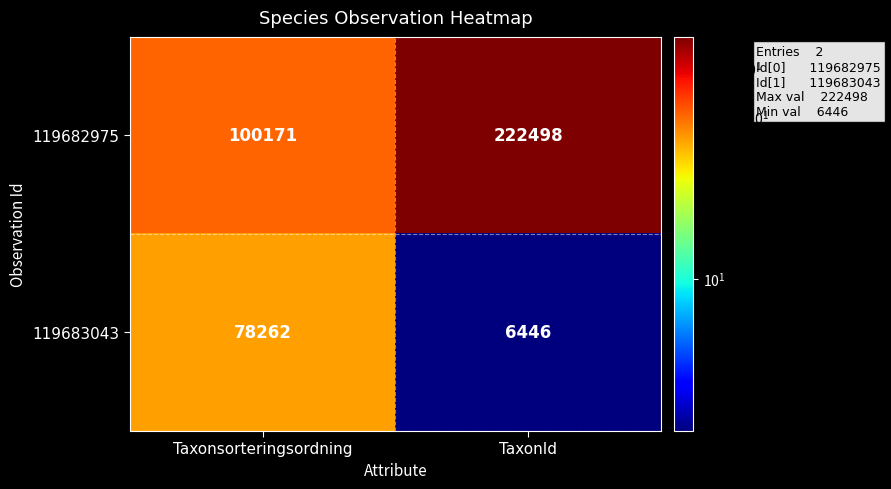

Rank the series by their maximum value, from lowest to highest.

119683043, 119682975